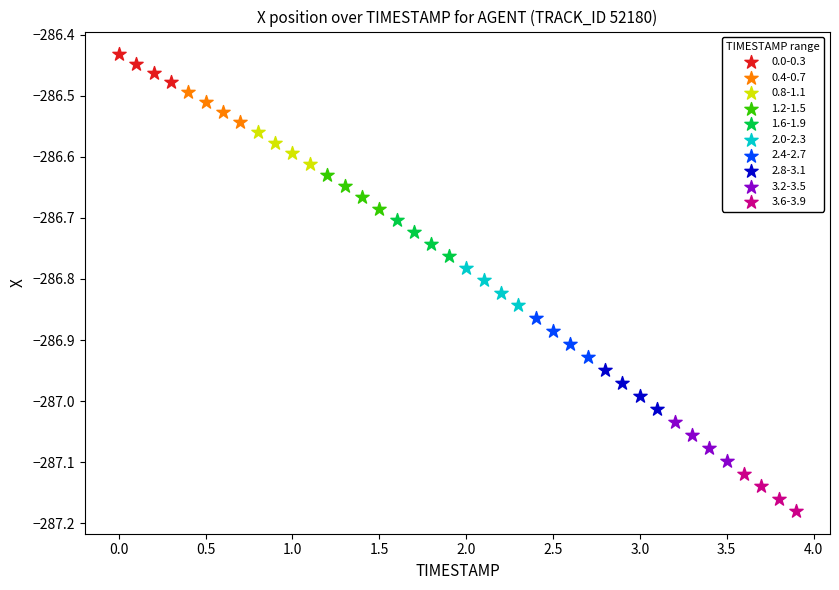

Which series contains the lowest Y value?

3.6-3.9